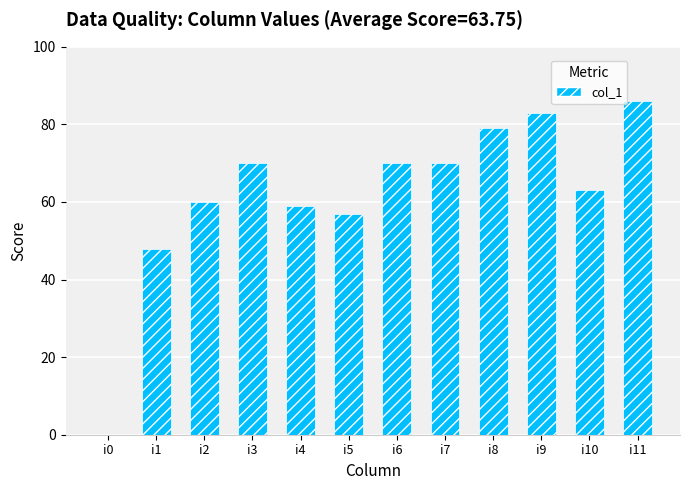

How many values are above zero?

11